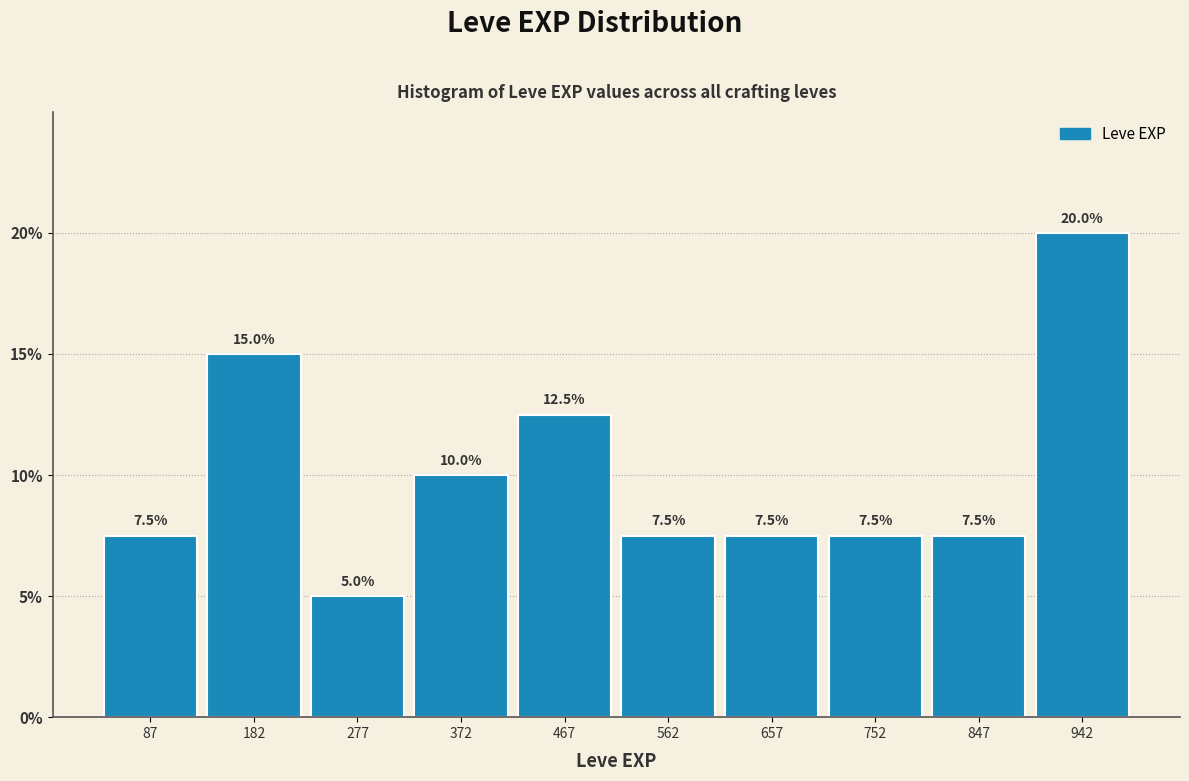

Which range on the x-axis has the tallest bar?

895 to 990